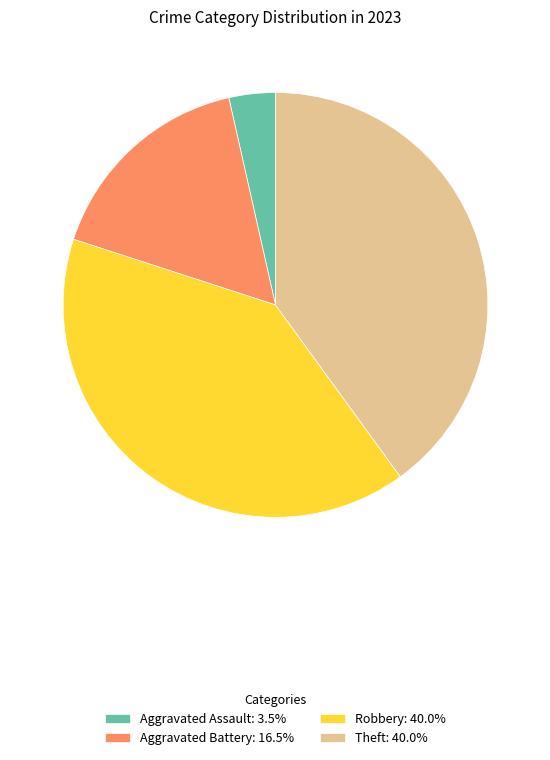

What is the ratio of the value at Robbery: 40.0% to the value at Aggravated Battery: 16.5%?

2.4